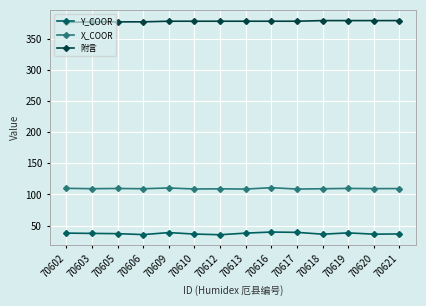

How many lines are shown in the chart?

3